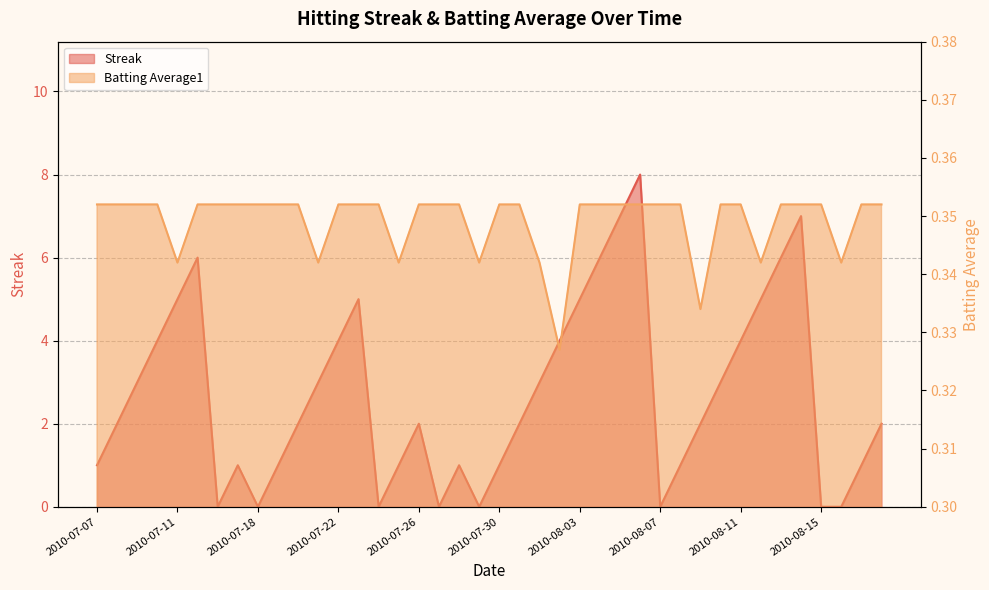

Does the chart have visible grid lines?

Yes